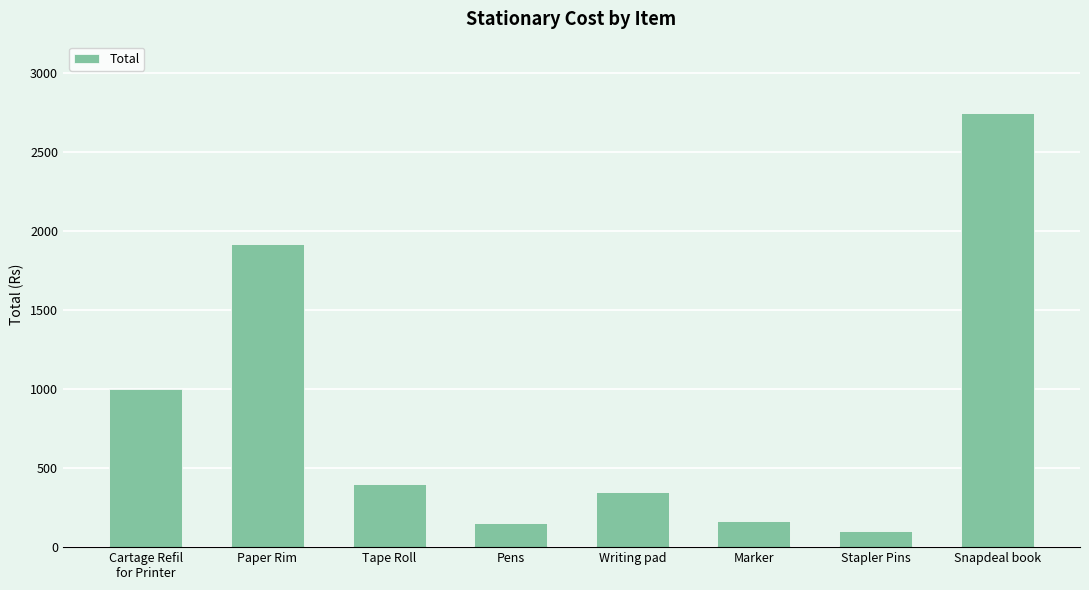

What is the label of the 6th bar from the left?

Marker